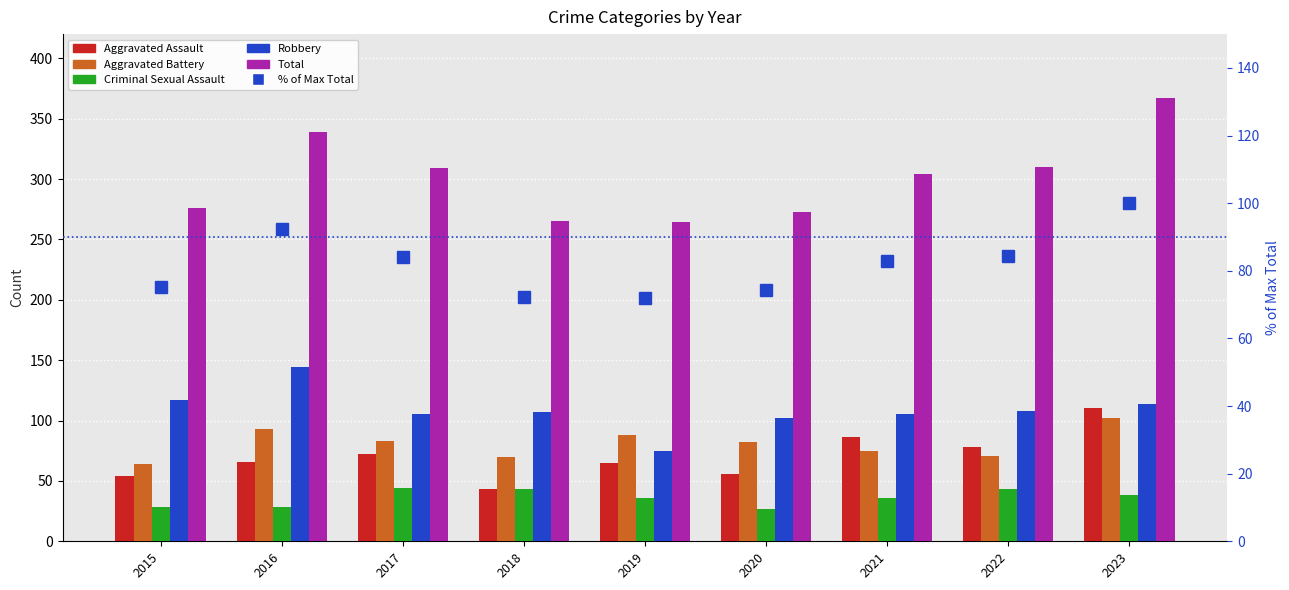

What is the value of the Aggravated Battery bar at the 8th from the left?

71.0